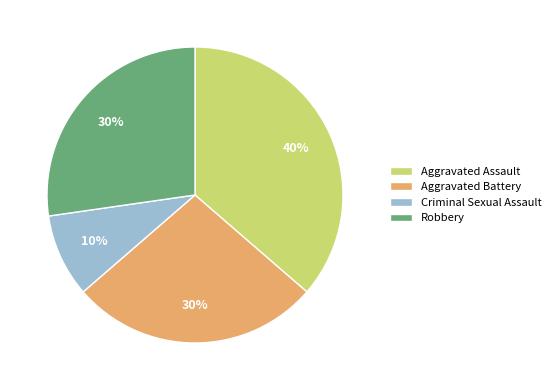

The Aggravated Assault slice represents 29% of the pie. True or false?

False